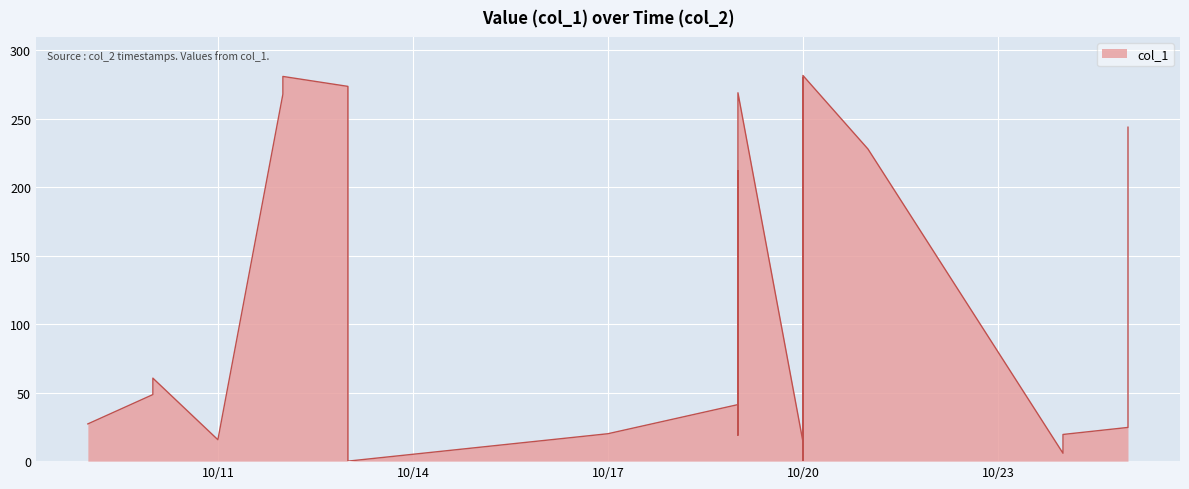

How many interior local peaks (higher than both neighbors) does the data have?

8